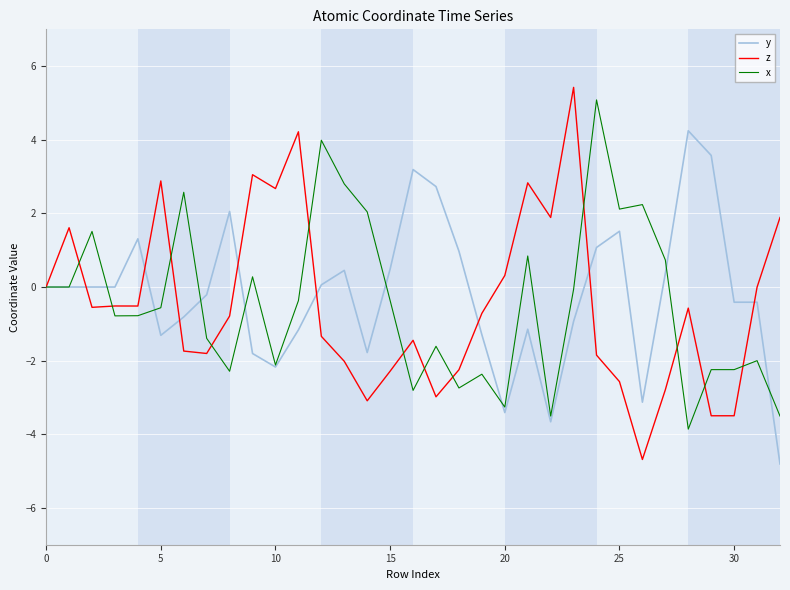

What is the greatest value displayed?

5.4